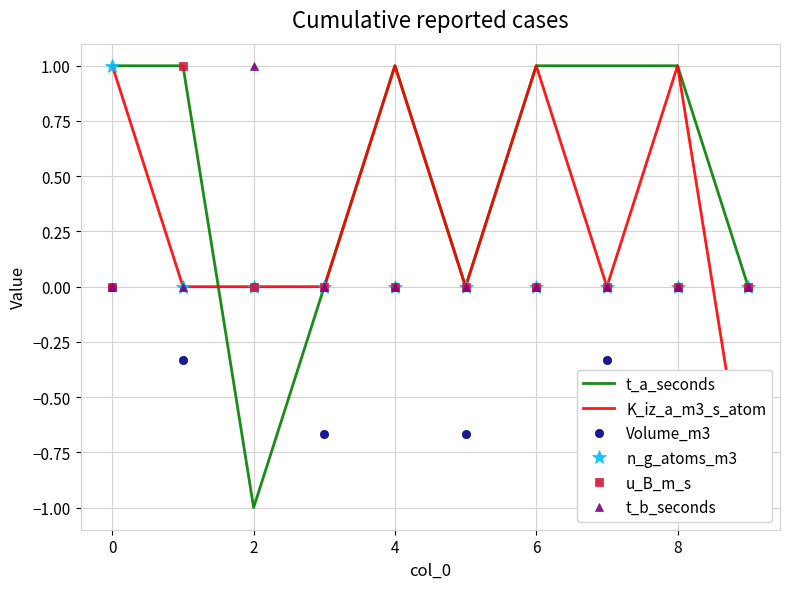

How many distinct data groups are displayed?

6